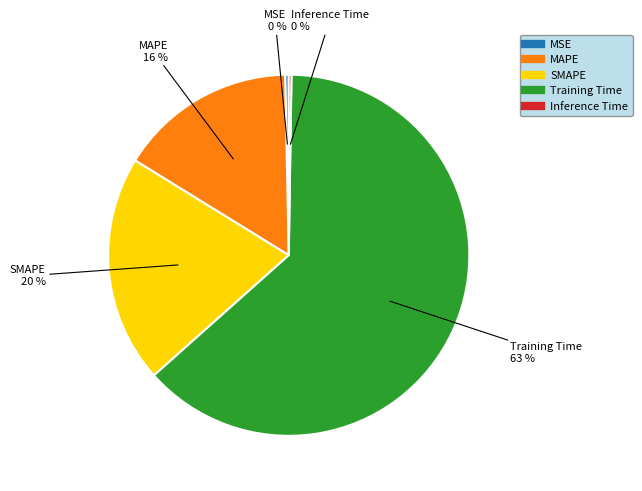

Which has a higher value, Training Time or SMAPE?

Training Time